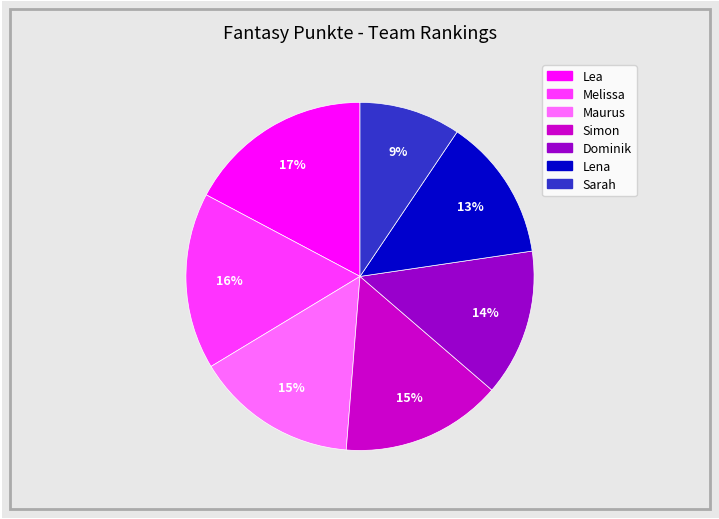

Which has a higher value, Lena or Melissa?

Melissa